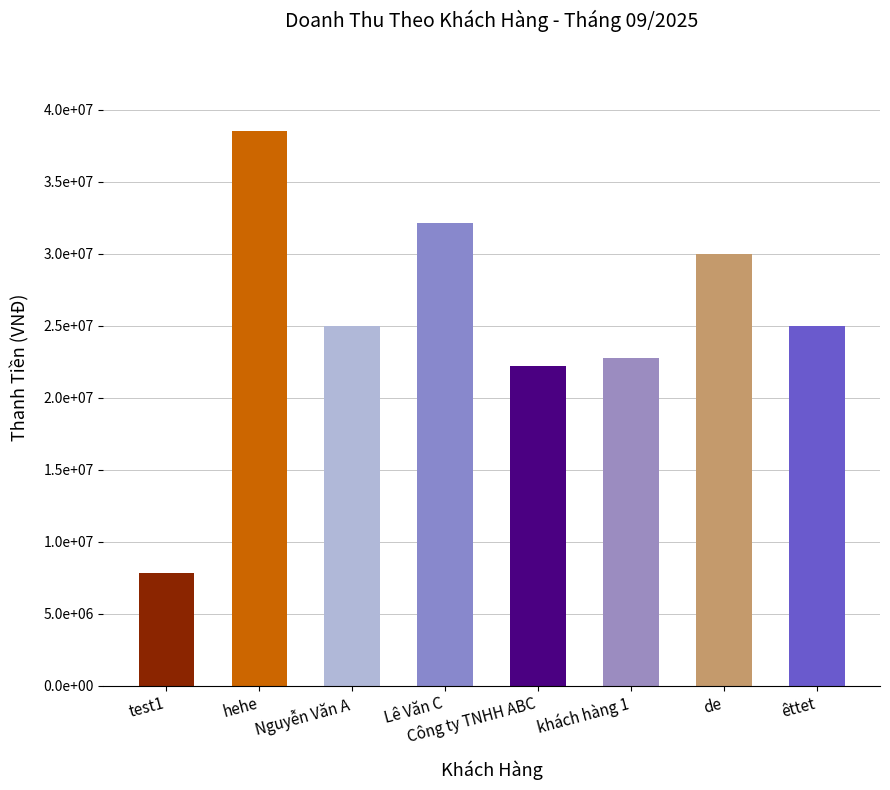

The chart shows a value of 11931802.1 at test1. True or false?

False